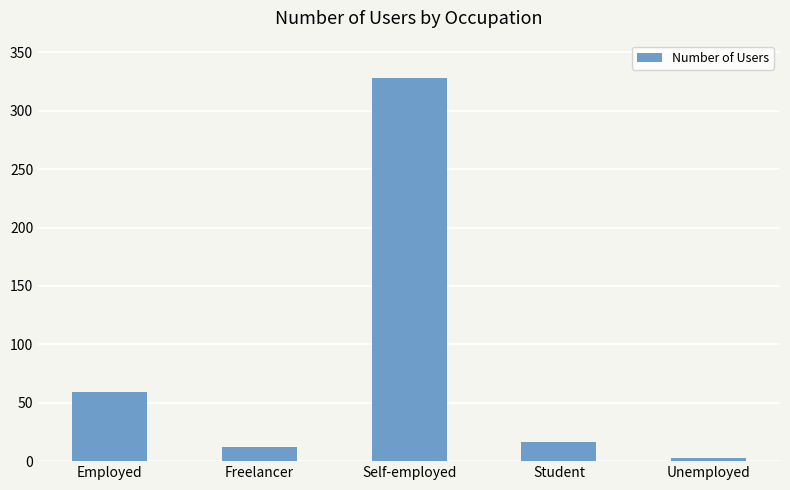

What is the smallest value displayed?

3